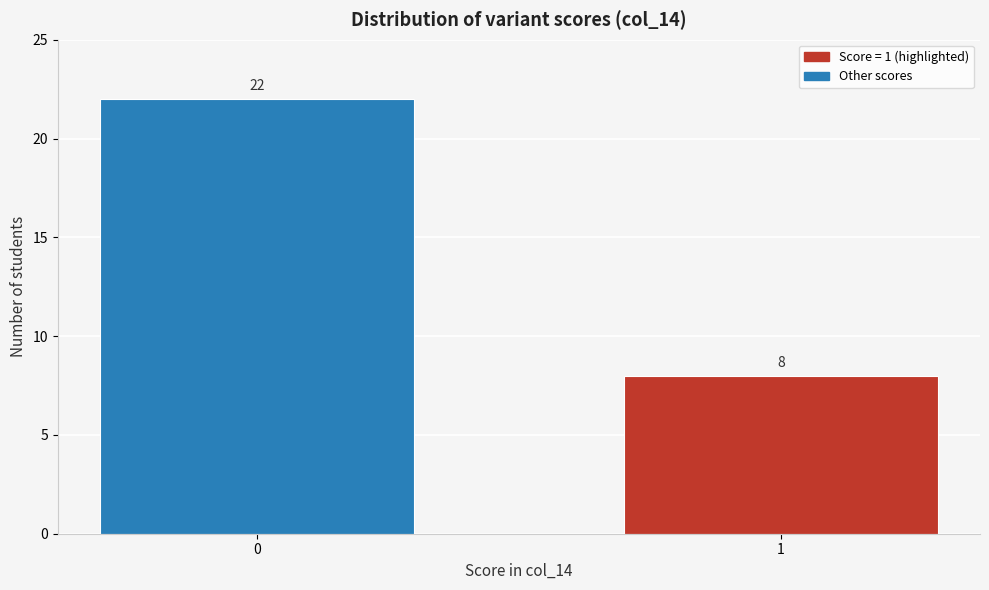

Reading left to right, extract all data points from this chart.

22	8